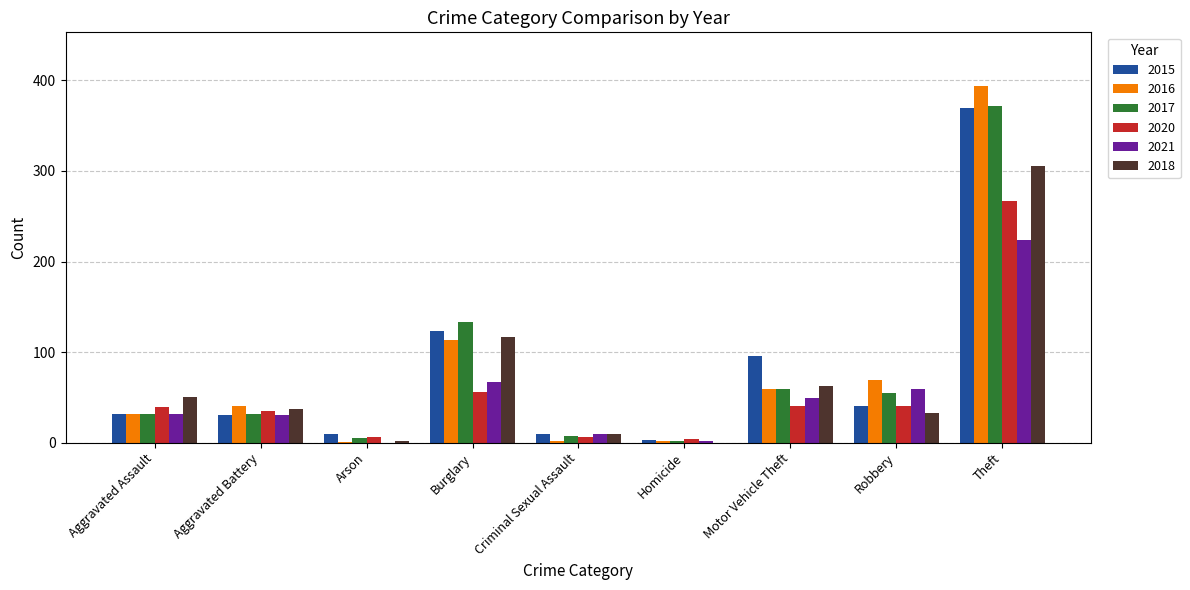

Is it true that 2018 equals 2 at Arson?

True